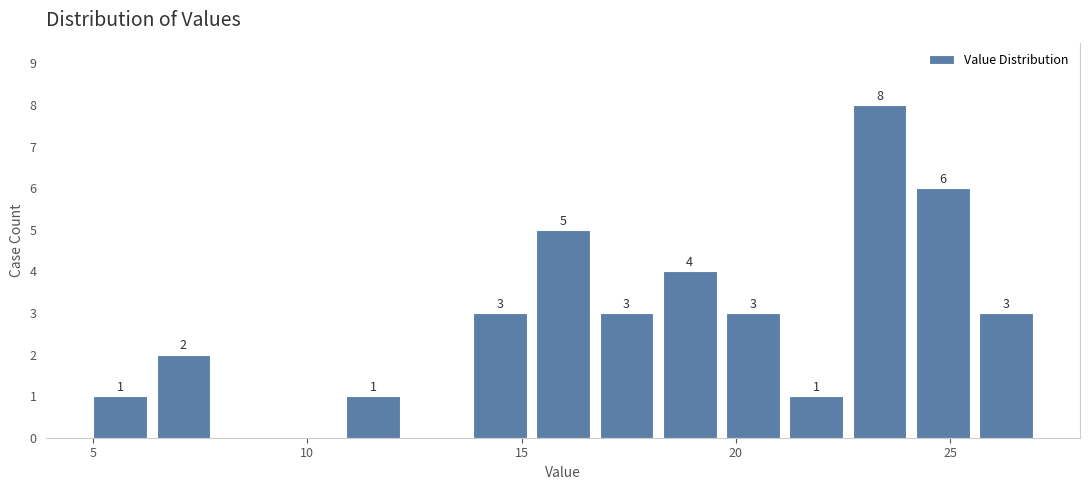

Read against the x-axis, roughly where is the centre of the tallest bar?

23.5